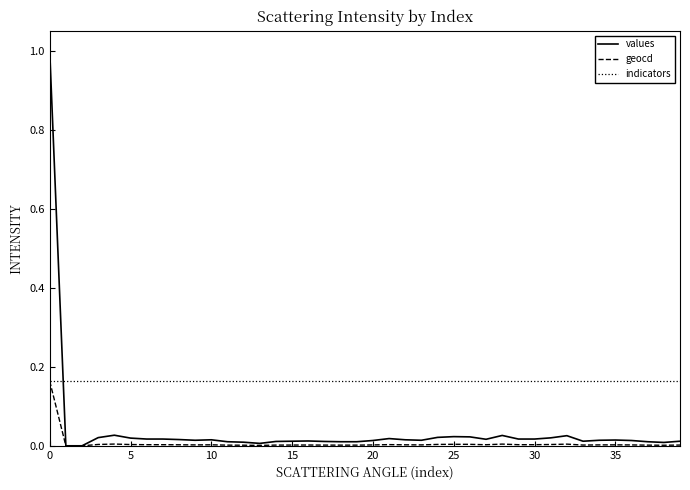

Which series has the widest spread of values?

values